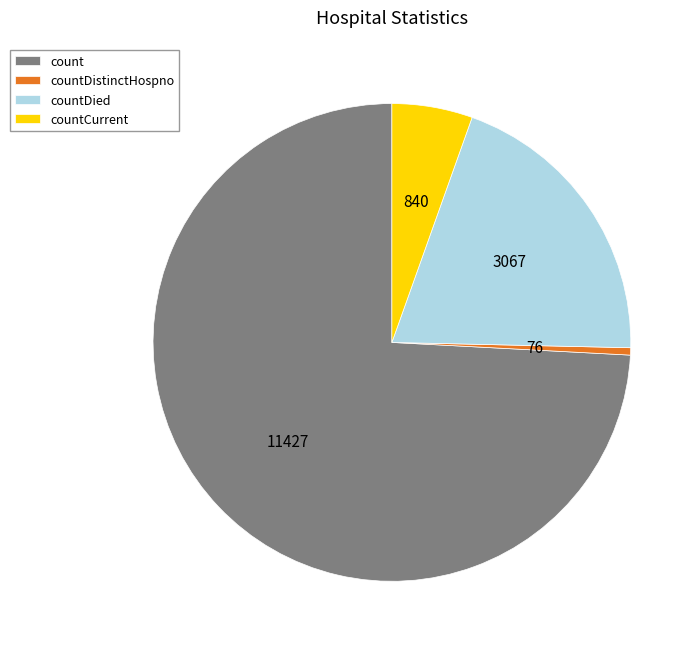

Which has a higher value, count or countCurrent?

count